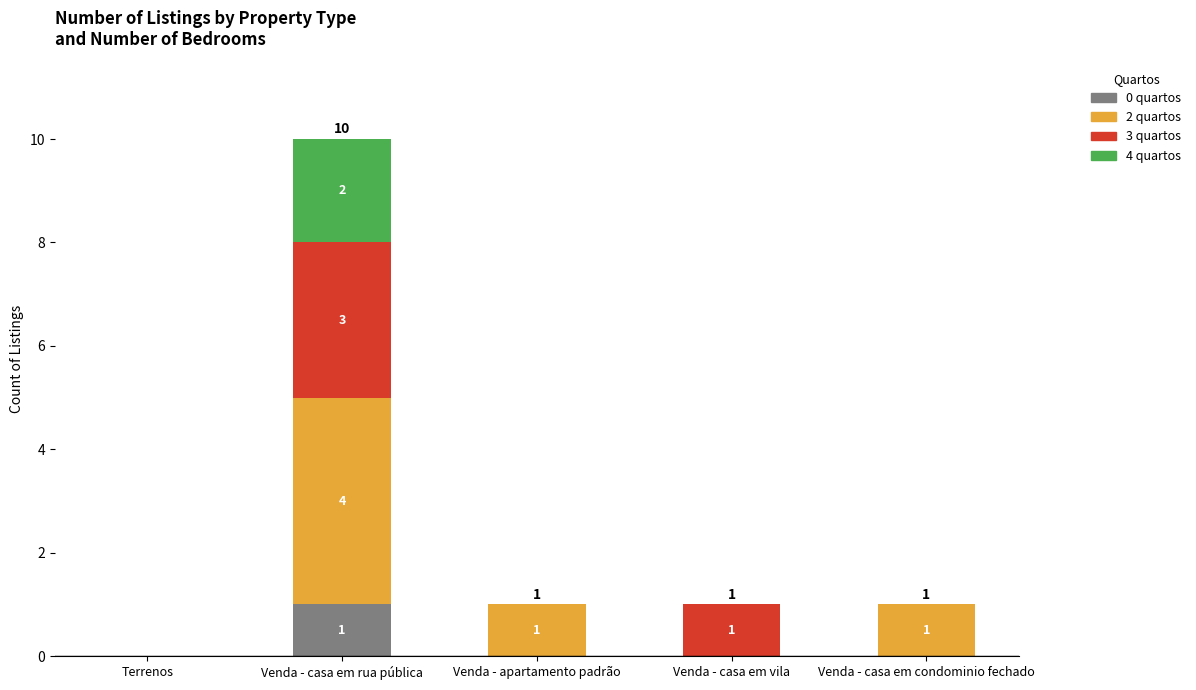

At which label does 0 quartos reach its peak?

Venda - casa em rua pública